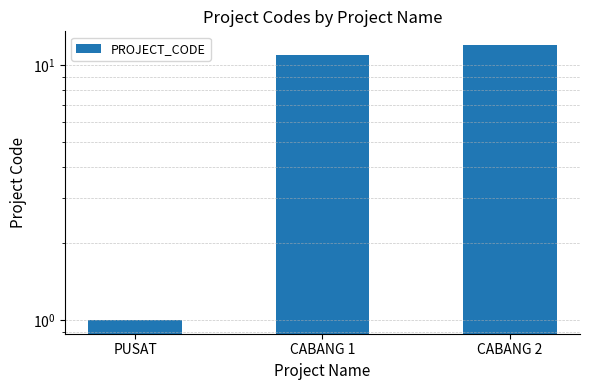

How many data points are less than 11?

1